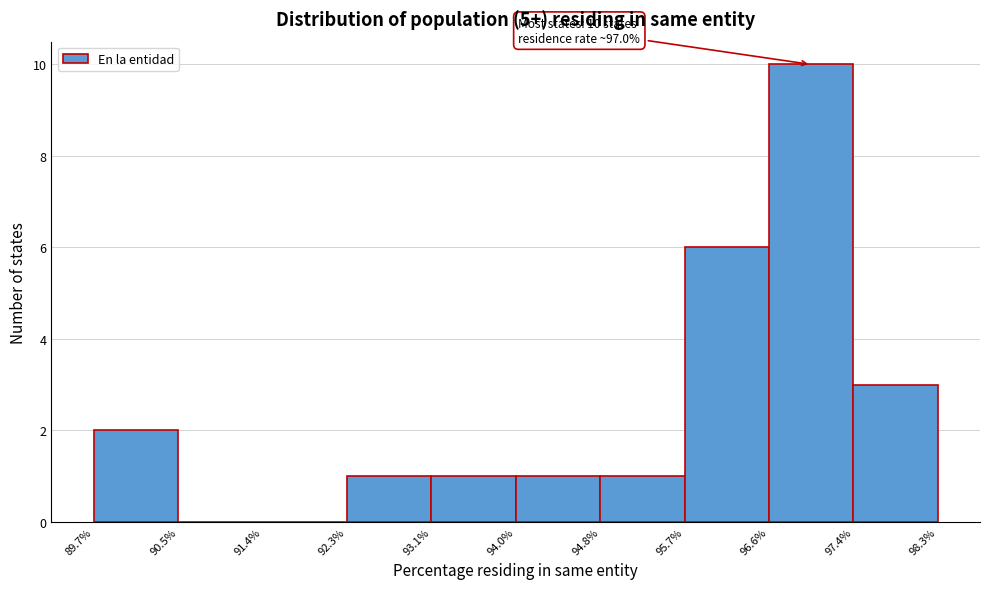

Over which range of the x-axis is the bar tallest?

96.6% to 97.4%